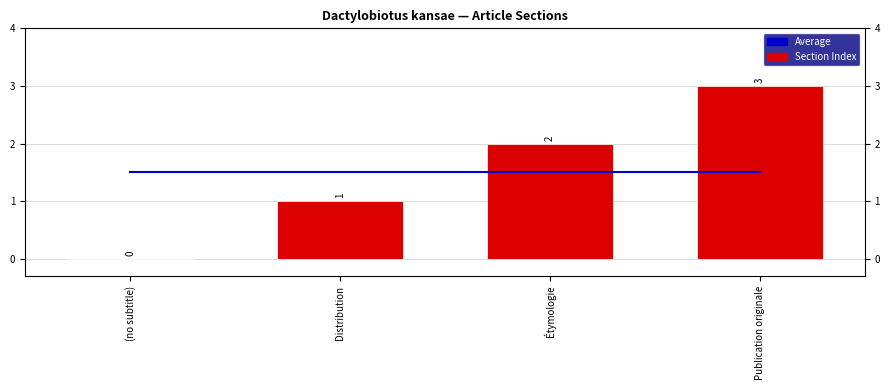

The value of Section Index at Publication originale is 5.3. True or false?

False